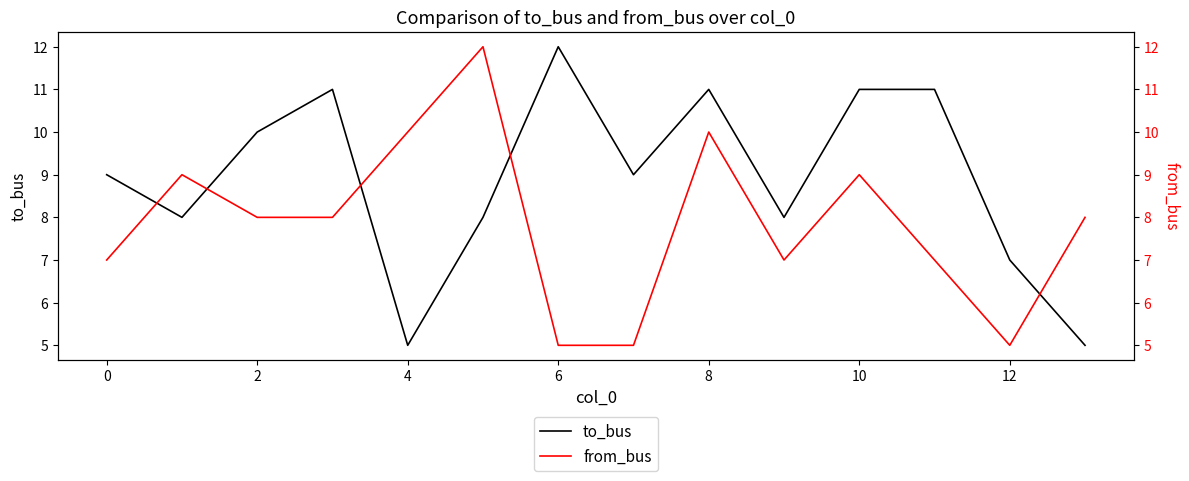

True or false: to_bus has a value of 9 at 12.

False